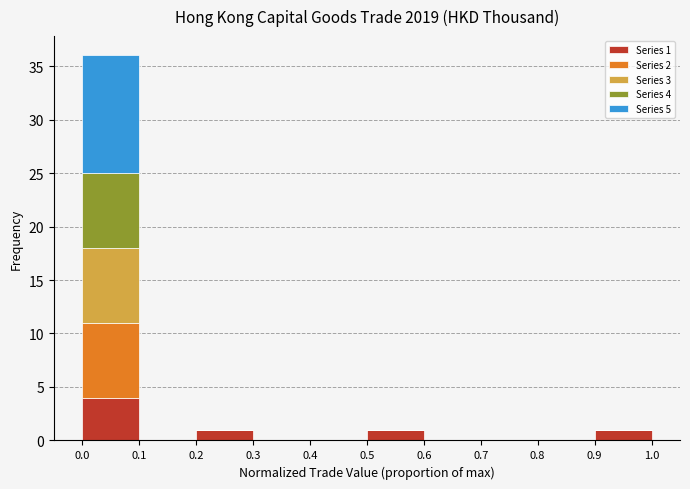

Which range on the x-axis has the tallest stacked bar (by total height)?

0.0 to 0.1